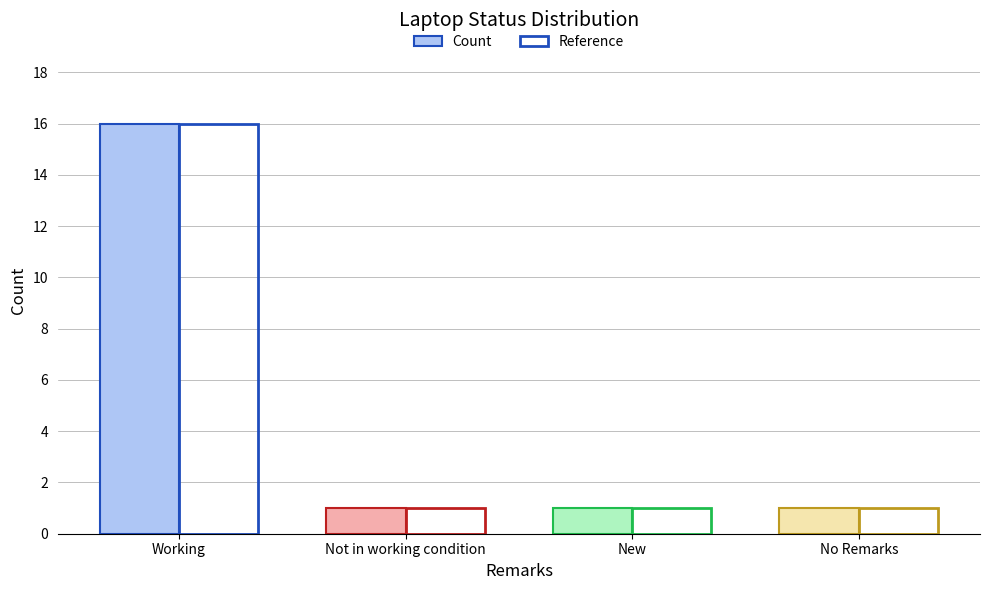

At which category is the sum across all series the highest?

Working